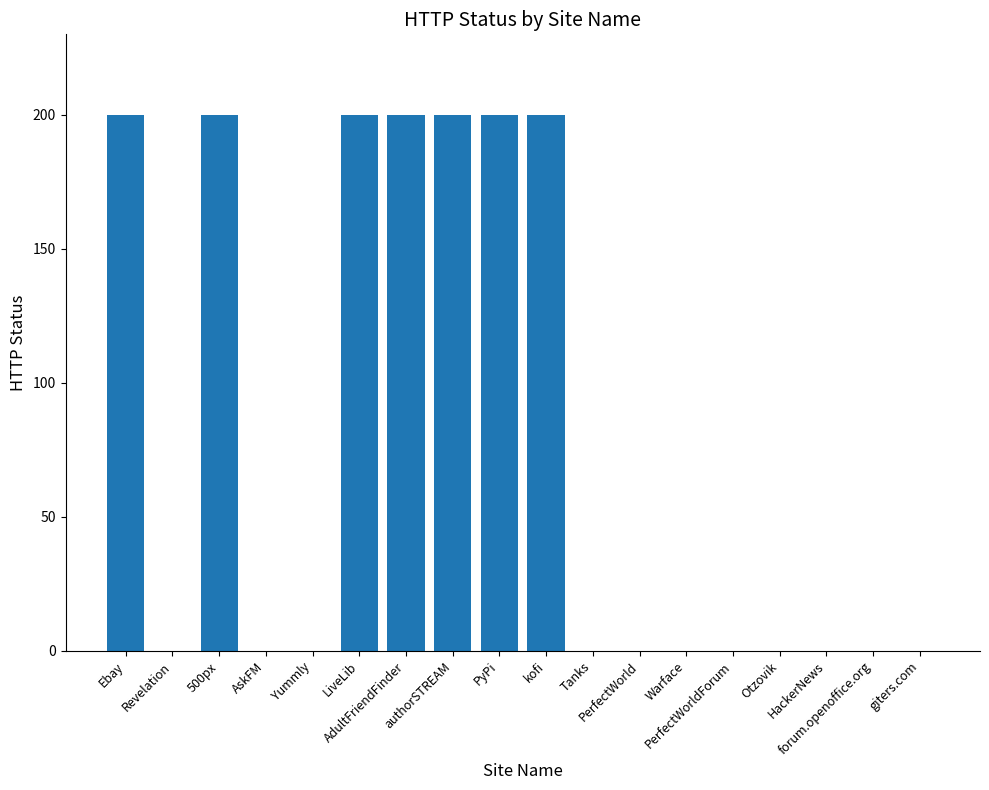

How many distinct data groups are displayed?

1